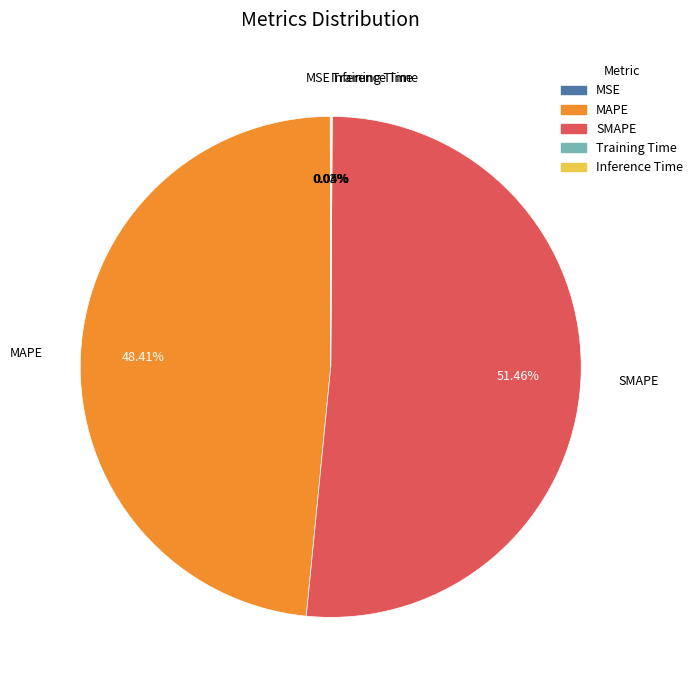

Which category accounts for the majority?

SMAPE